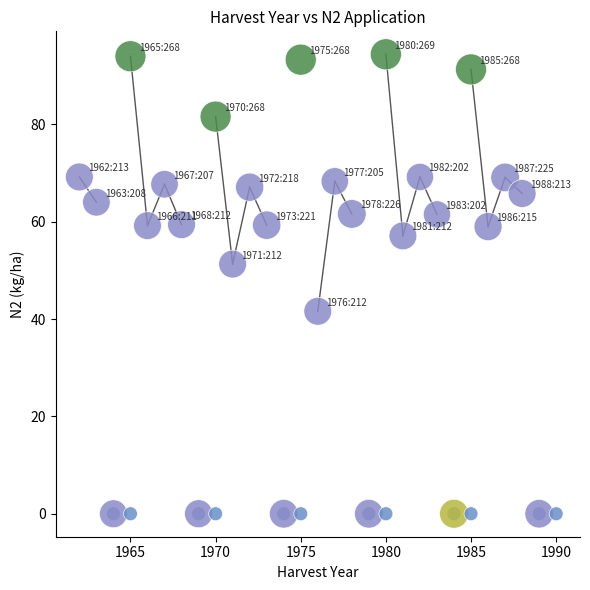

What Y value in the scatter plot is closest to 47?

51.3